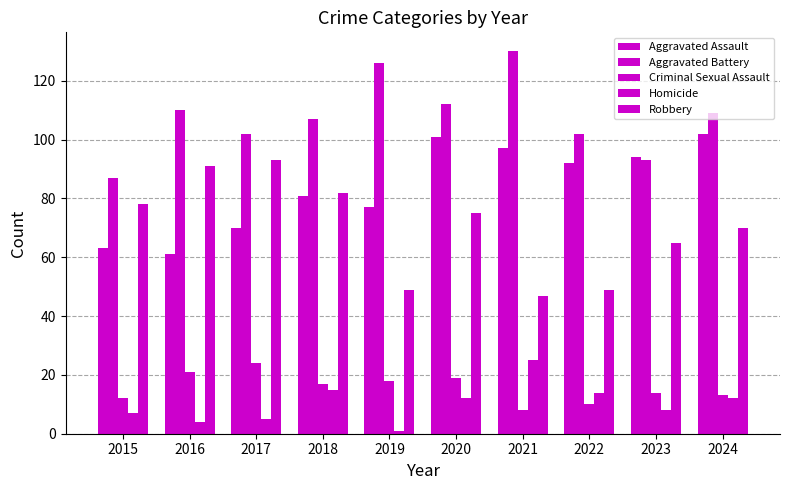

Between 2022 and 2020, which is larger?

2020